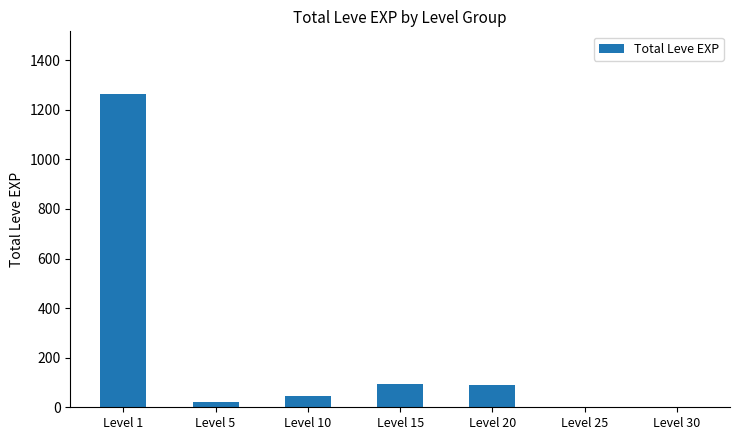

True or false: the data shows -814 at Level 25.

False